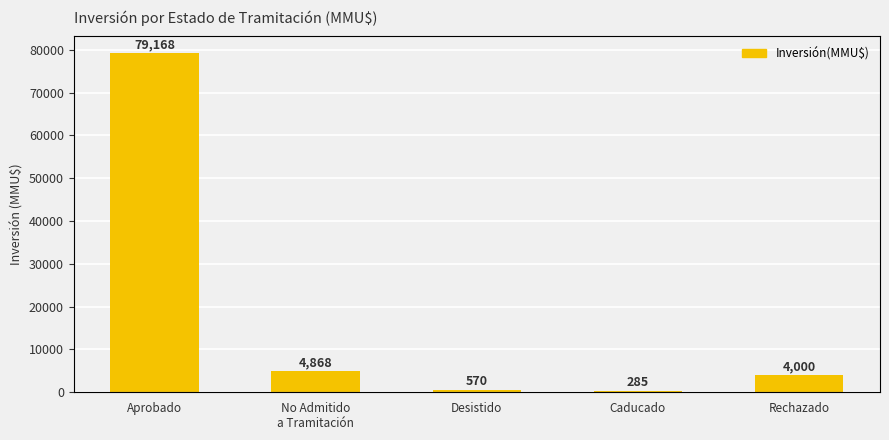

Reading left to right, extract all data points from this chart.

Aprobado=79168	No Admitido
a Tramitación=4868	Desistido=570	Caducado=285	Rechazado=4000